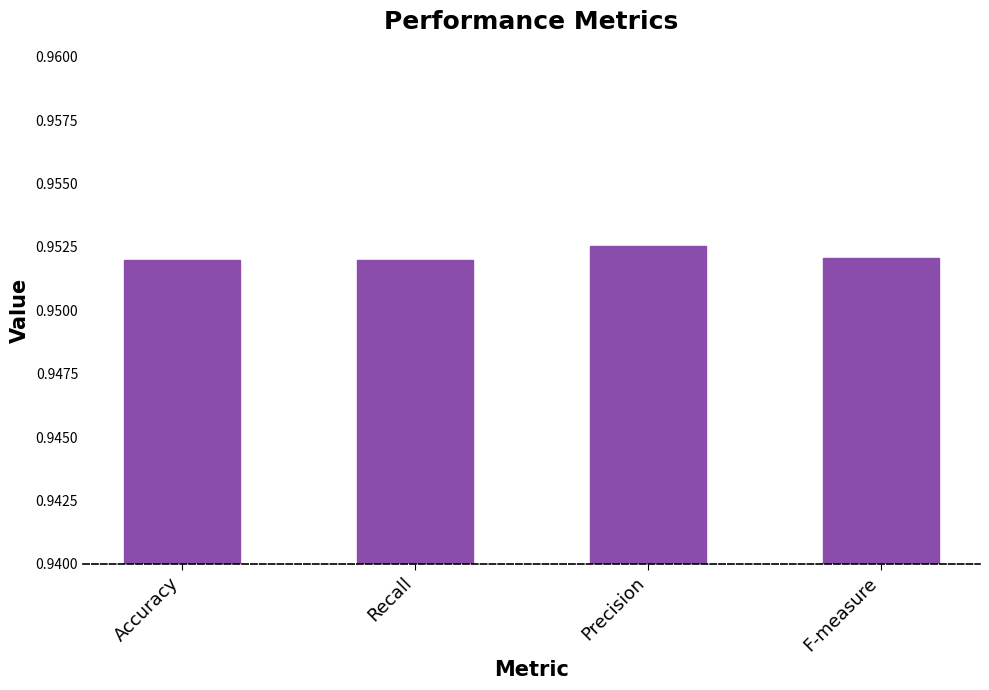

What is the label of the 2nd bar from the right?

Precision